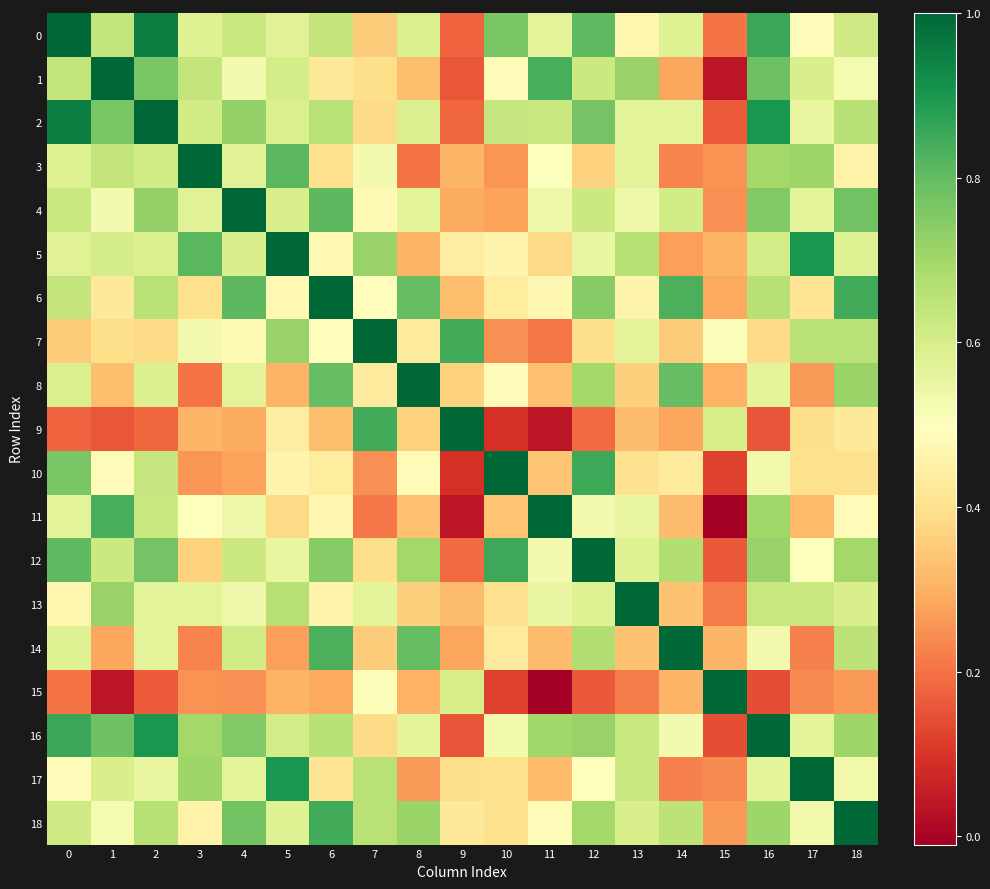

What is the maximum value shown in the chart?

1.0